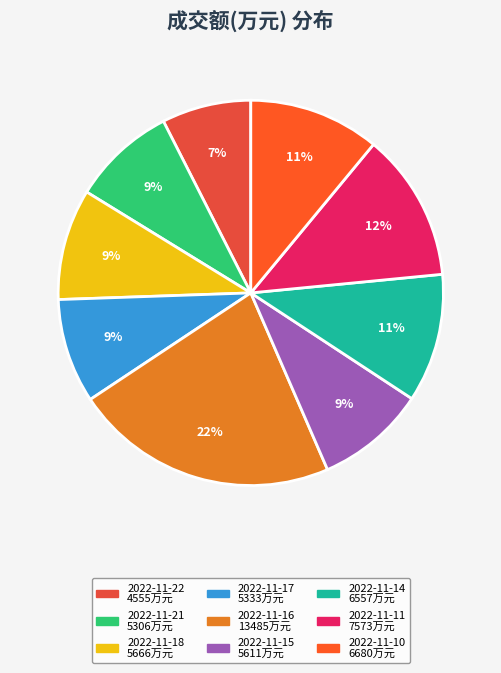

To the nearest percent, what portion does 2022-11-15 represent?

9%